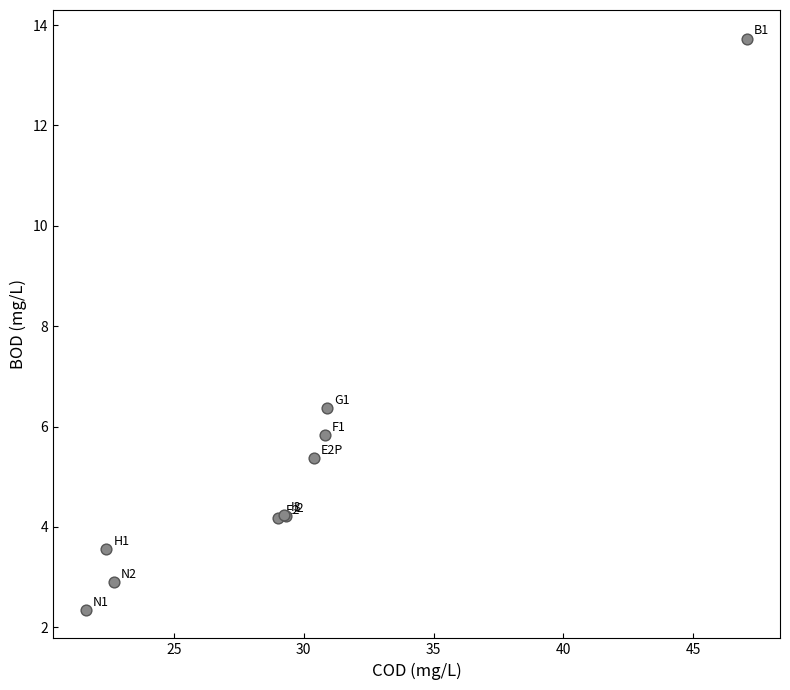

What Y value in the scatter plot is closest to 8?

6.4